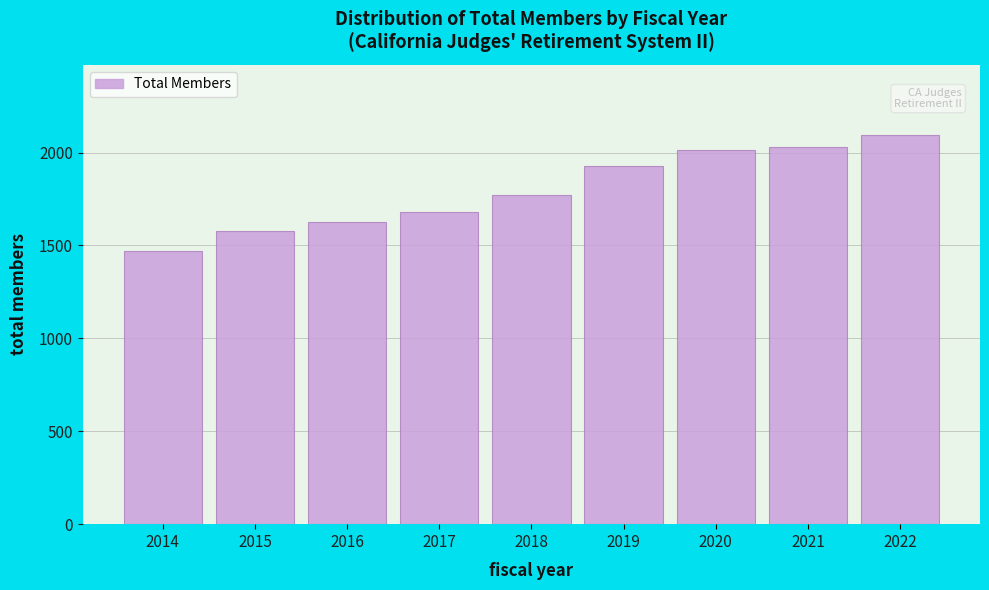

Reading left to right, transcribe all the data shown in this chart.

1469	1577	1625	1678	1774	1926	2015	2031	2095